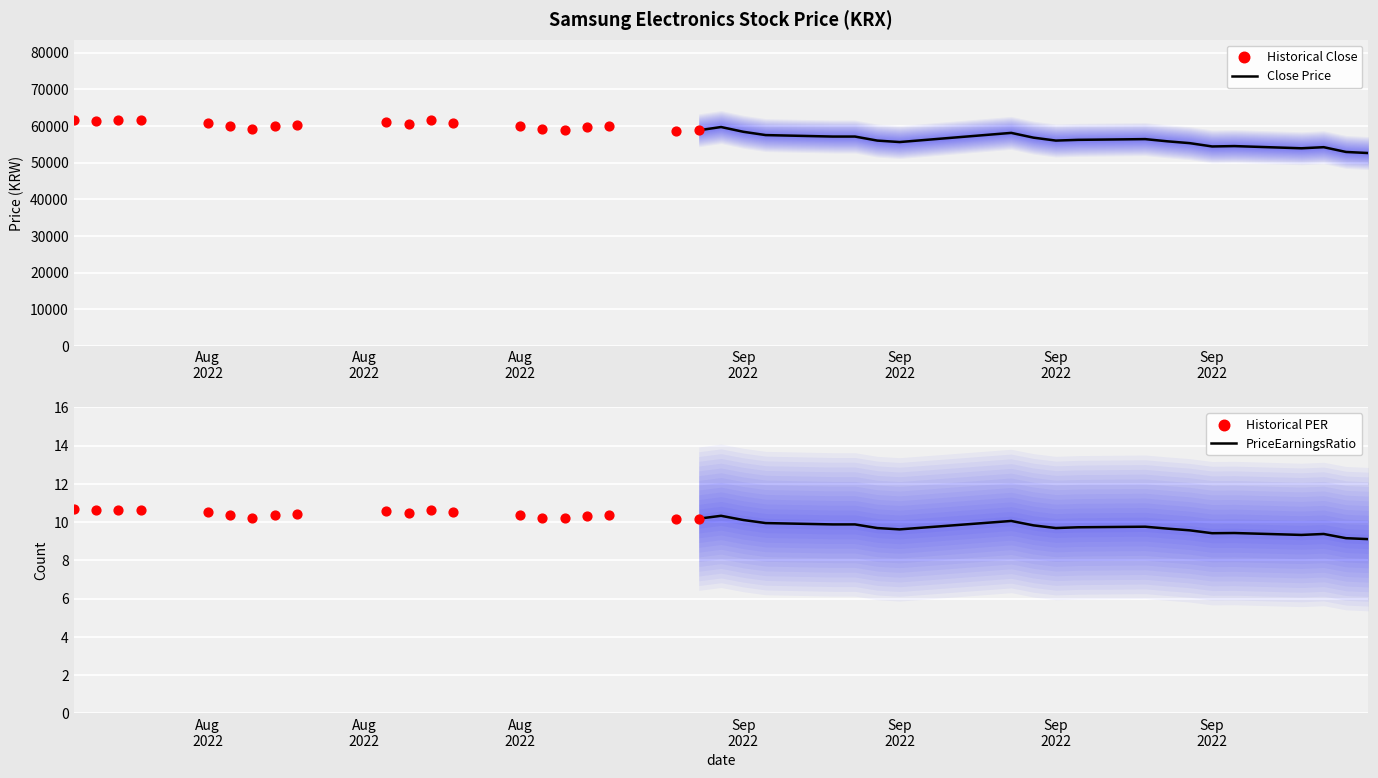

At how many categories does at least one series exceed 42781?

40